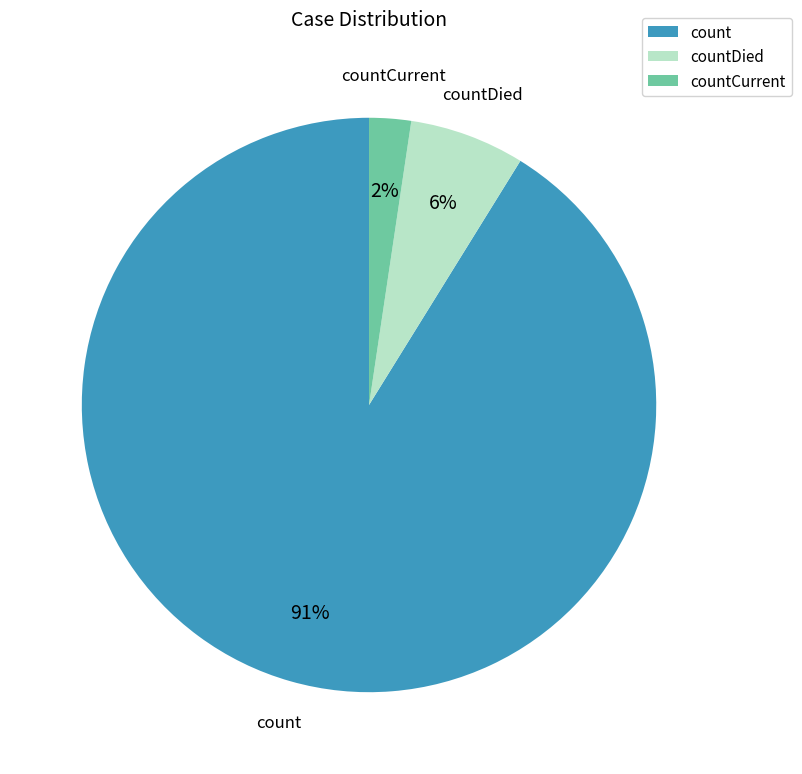

How many slices are in this pie chart?

3